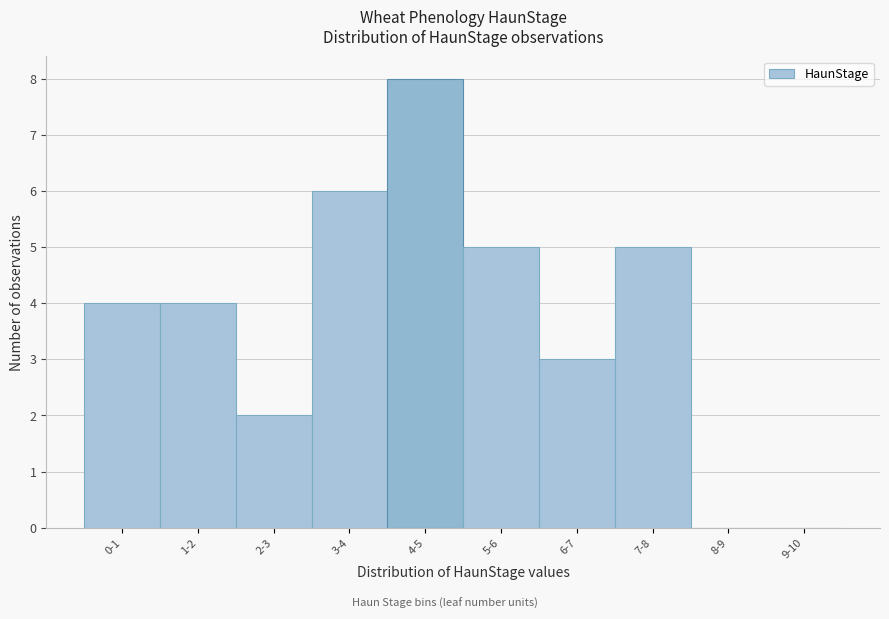

Reading left to right, what are all the values shown in this chart?

0-1=4	1-2=4	2-3=2	3-4=6	4-5=8	5-6=5	6-7=3	7-8=5	8-9=0	9-10=0